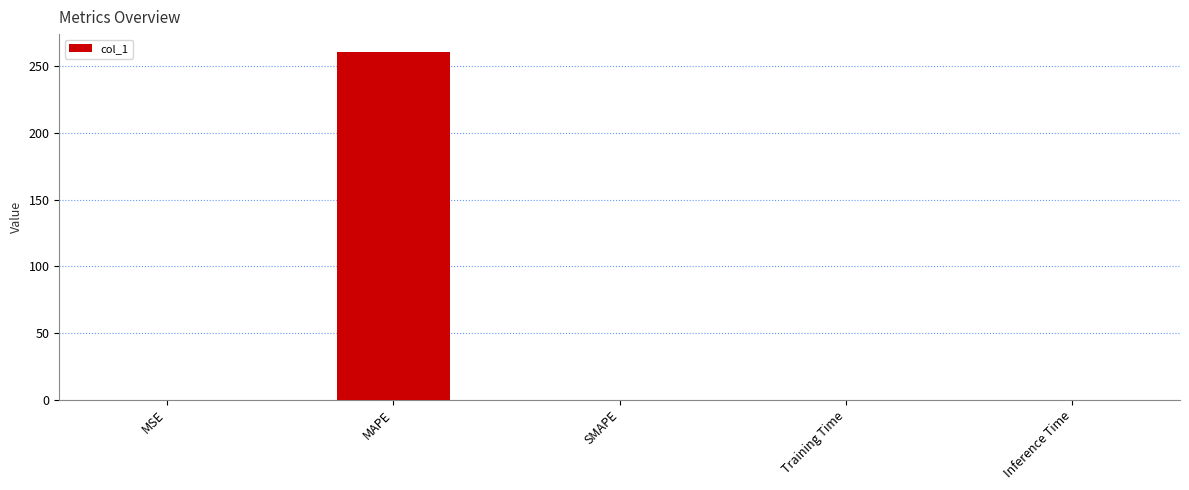

At which category does the chart reach its peak across all series?

MAPE